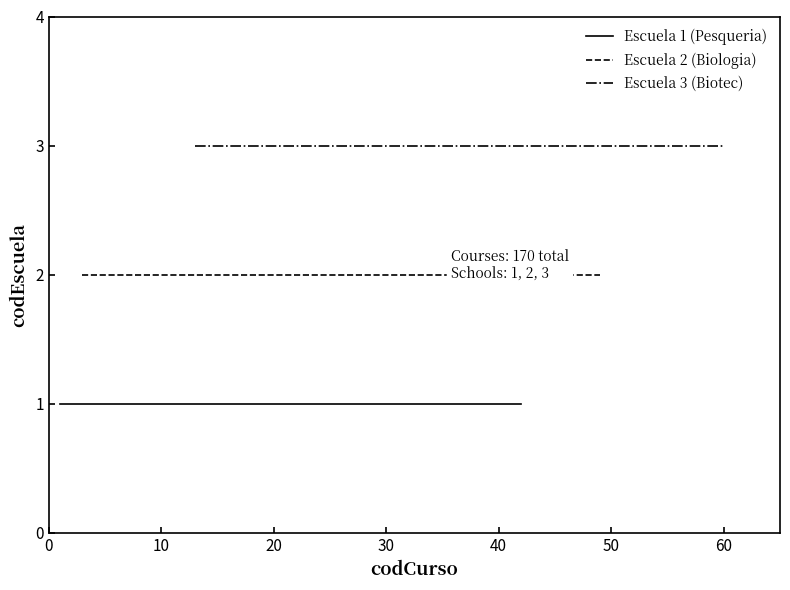

At 50, list the series in order from smallest to largest.

Escuela 1 (Pesqueria), Escuela 2 (Biologia), Escuela 3 (Biotec)